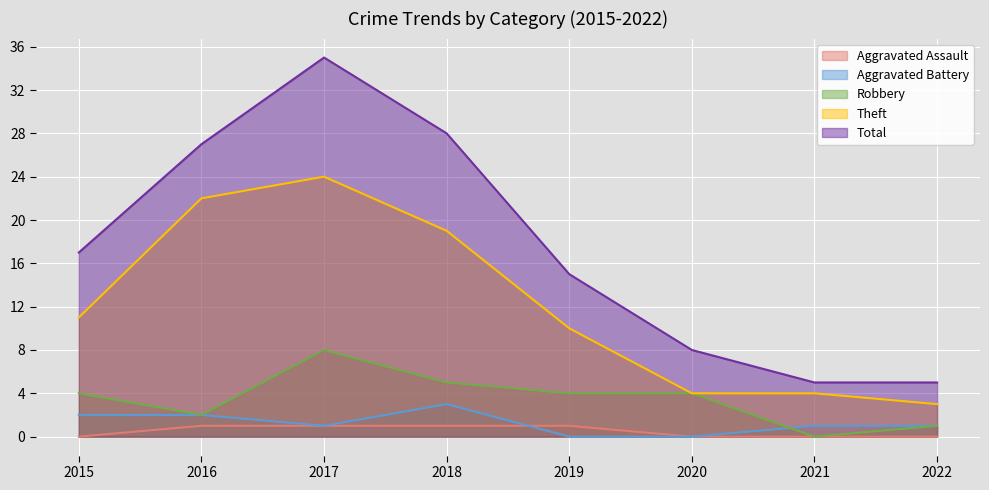

How many categories are shown in the chart?

8